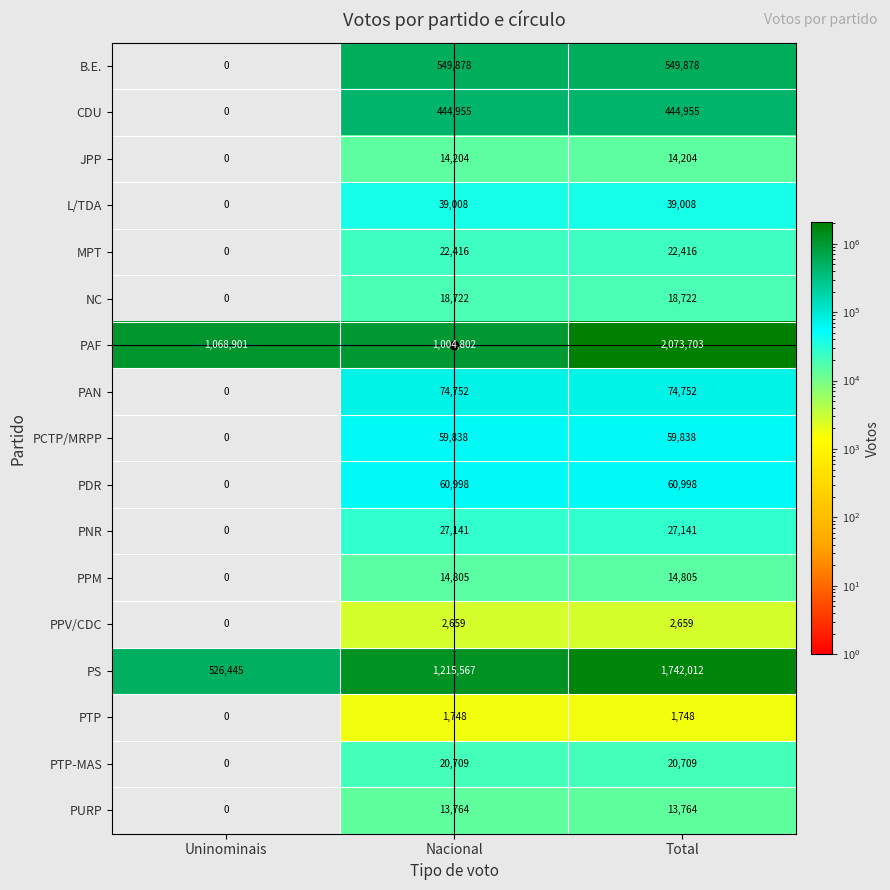

Is the value of PAN at Total greater than the value of JPP at Uninominais?

Yes